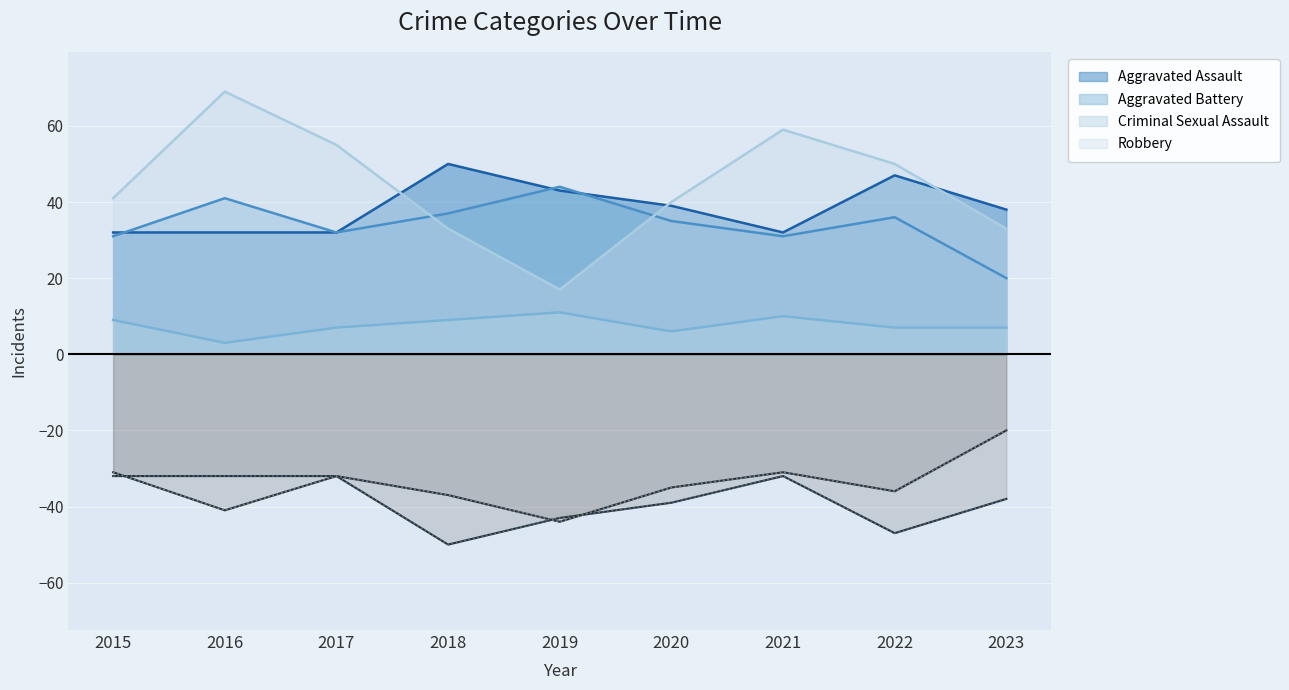

How many lines are shown in the chart?

4